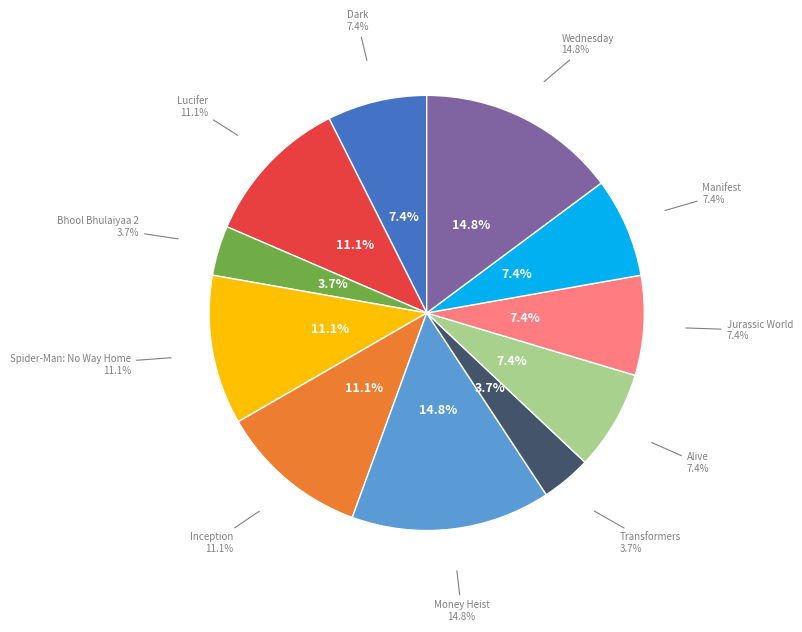

To the nearest percent, what is the combined percentage of Jurassic World and Transformers?

11%